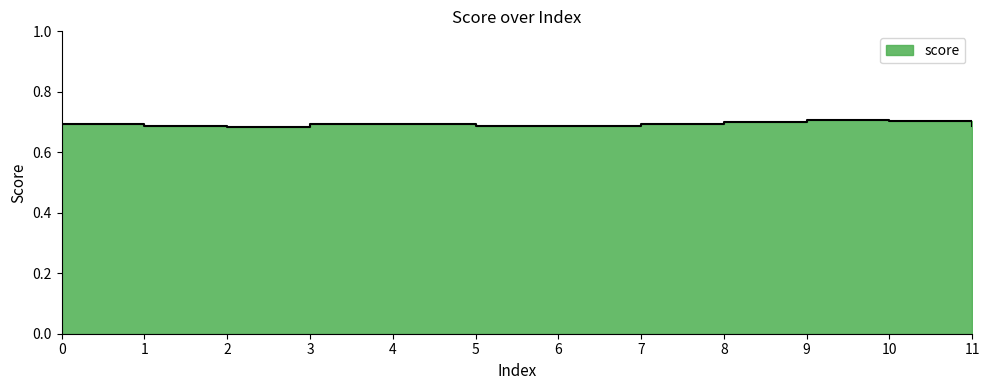

Which category has the lowest value across all series?

2